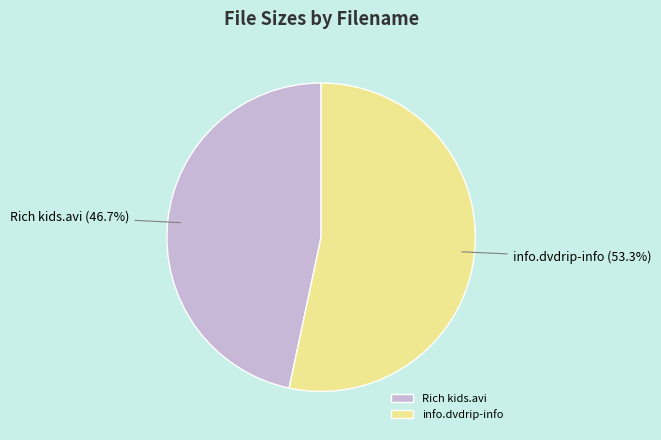

Which category has the biggest portion of the pie?

info.dvdrip-info